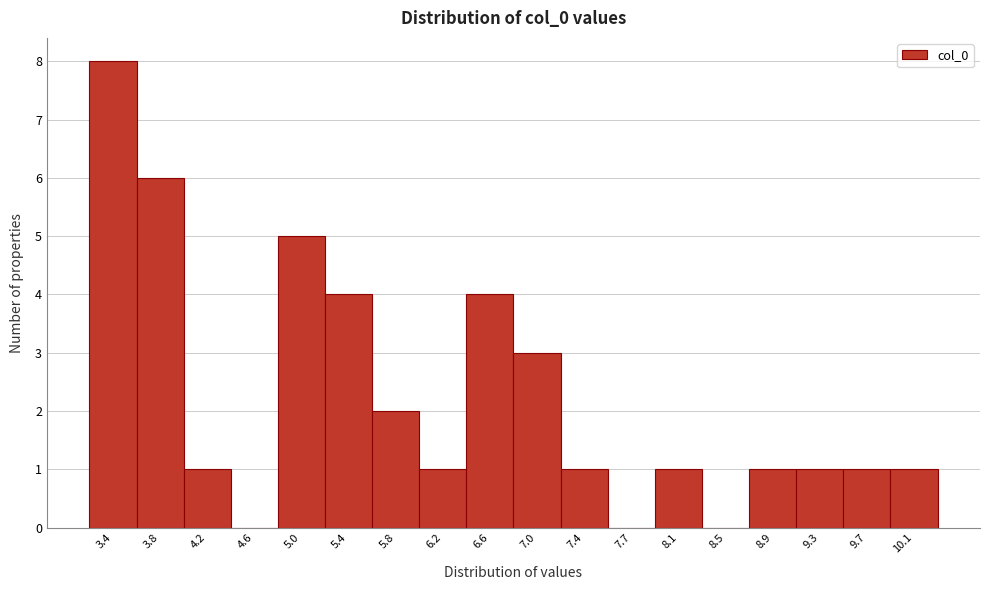

Reading left to right, extract all data points from this chart.

3.4=8	3.8=6	4.2=1	4.6=0	5.0=5	5.4=4	5.8=2	6.2=1	6.6=4	7.0=3	7.4=1	7.7=0	8.1=1	8.5=0	8.9=1	9.3=1	9.7=1	10.1=1